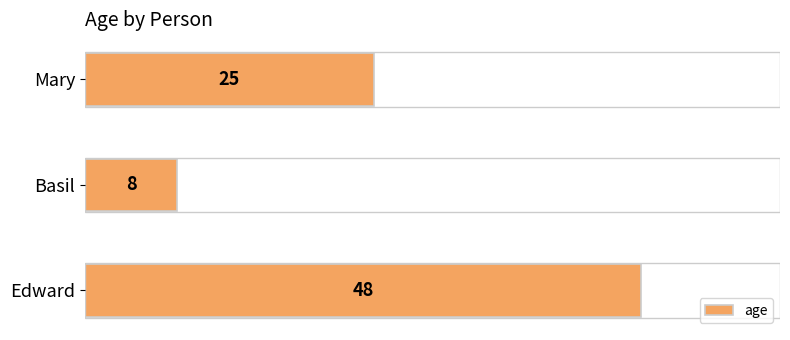

How many values are below 25?

1